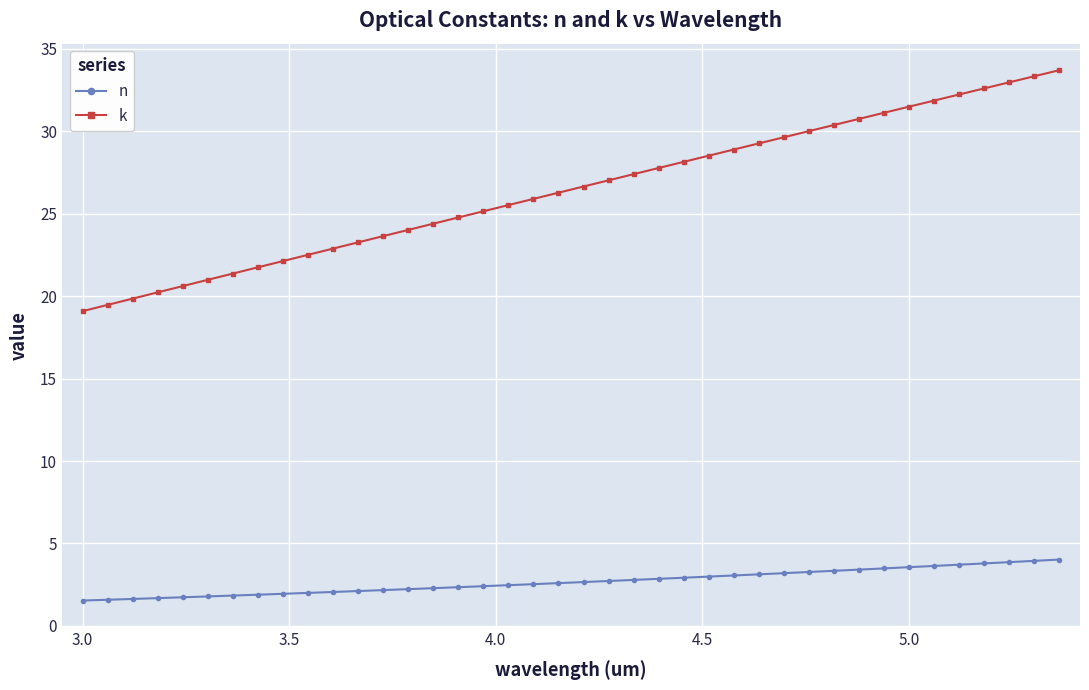

What is the maximum value shown in the chart?

33.7